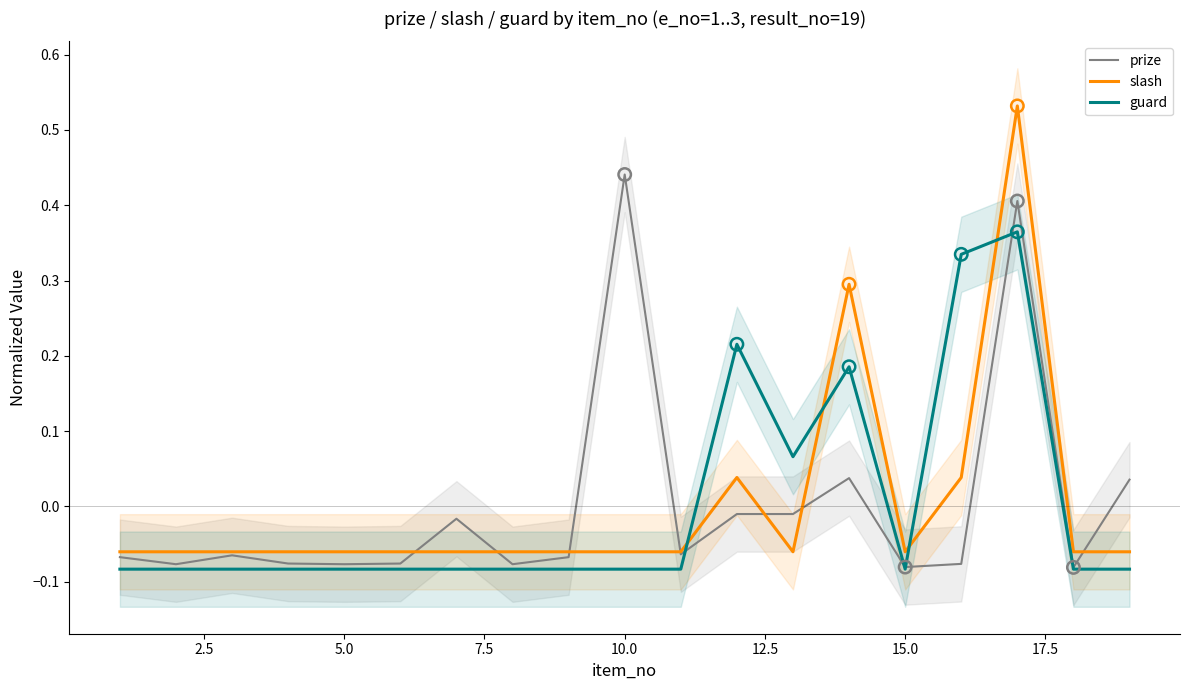

Which series contains the lowest Y value?

guard